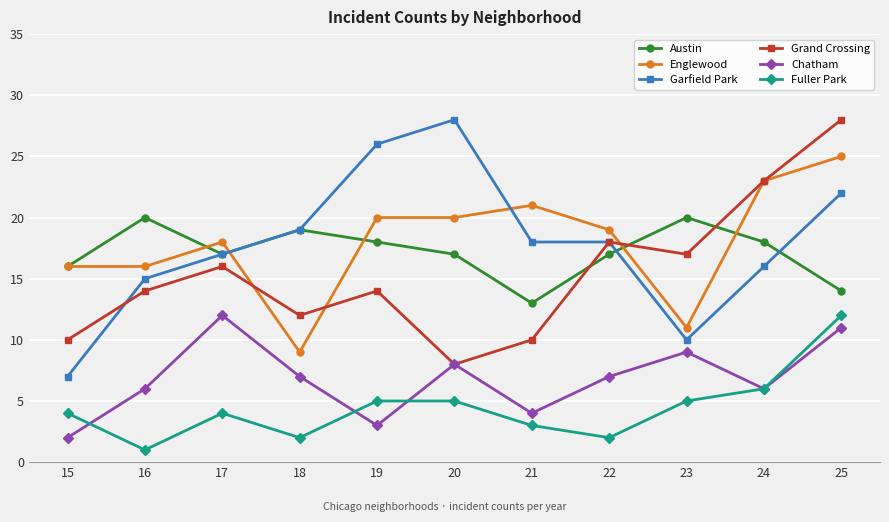

Reading left to right, extract all data points from this chart.

Austin: 16	20	17	19	18	17	13	17	20	18	14
Englewood: 16	16	18	9	20	20	21	19	11	23	25
Garfield Park: 7	15	17	19	26	28	18	18	10	16	22
Grand Crossing: 10	14	16	12	14	8	10	18	17	23	28
Chatham: 2	6	12	7	3	8	4	7	9	6	11
Fuller Park: 4	1	4	2	5	5	3	2	5	6	12